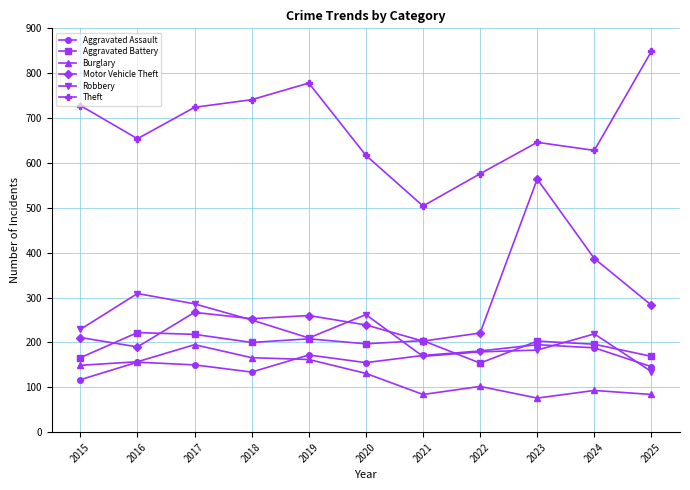

In Theft, how many points are higher than both neighbors (excluding endpoints)?

2